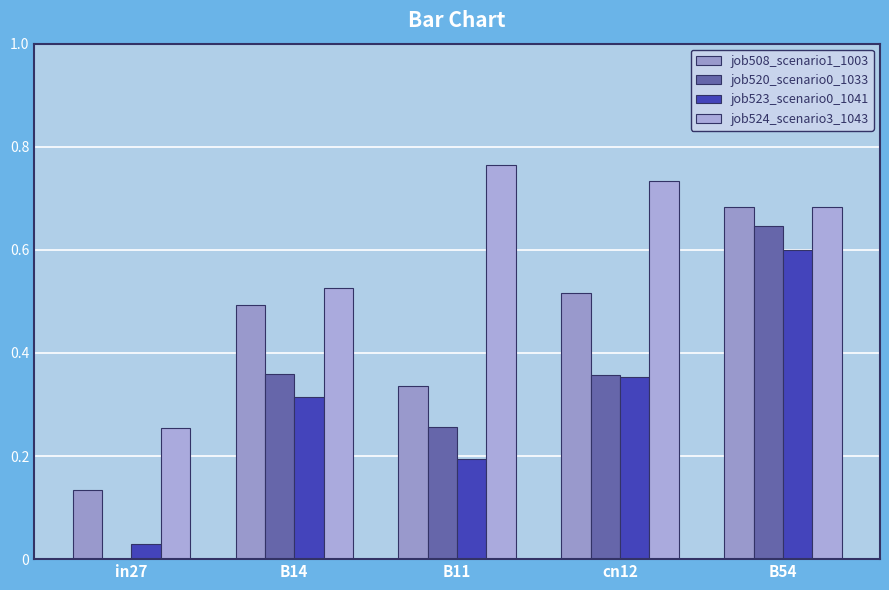

List the series in order of their peak value, lowest first.

job523_scenario0_1041, job520_scenario0_1033, job508_scenario1_1003, job524_scenario3_1043